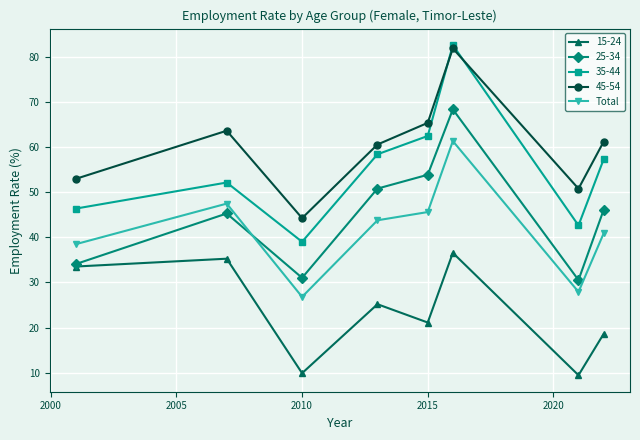

What is the value of the Total point at the 7th from the left?

27.9